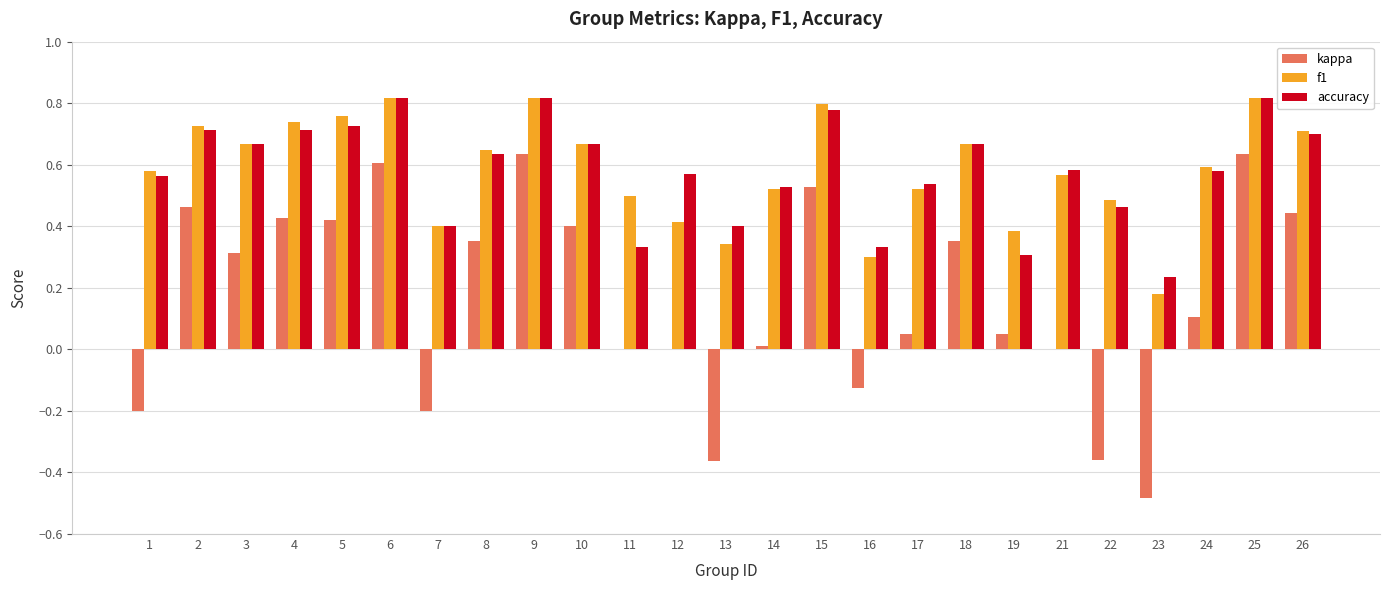

Is the value of accuracy at 8 greater than the value of f1 at 10?

No